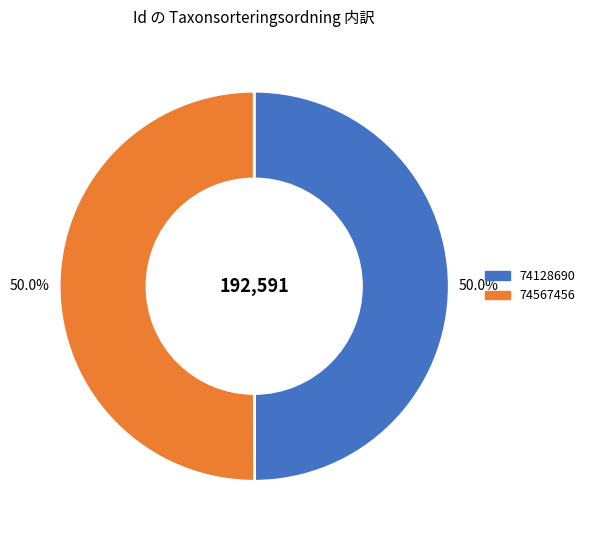

To the nearest percent, what is the average slice percentage?

50%